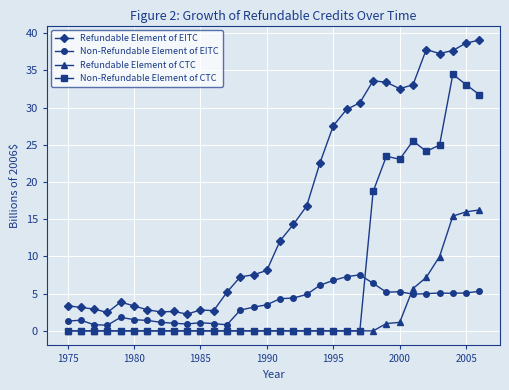

In Refundable Element of EITC, how many points are higher than both neighbors (excluding endpoints)?

5